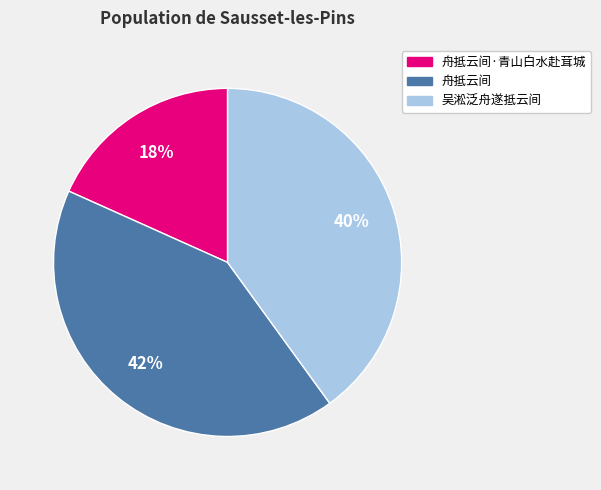

Is it true that 舟抵云间 is 42% of the pie?

True